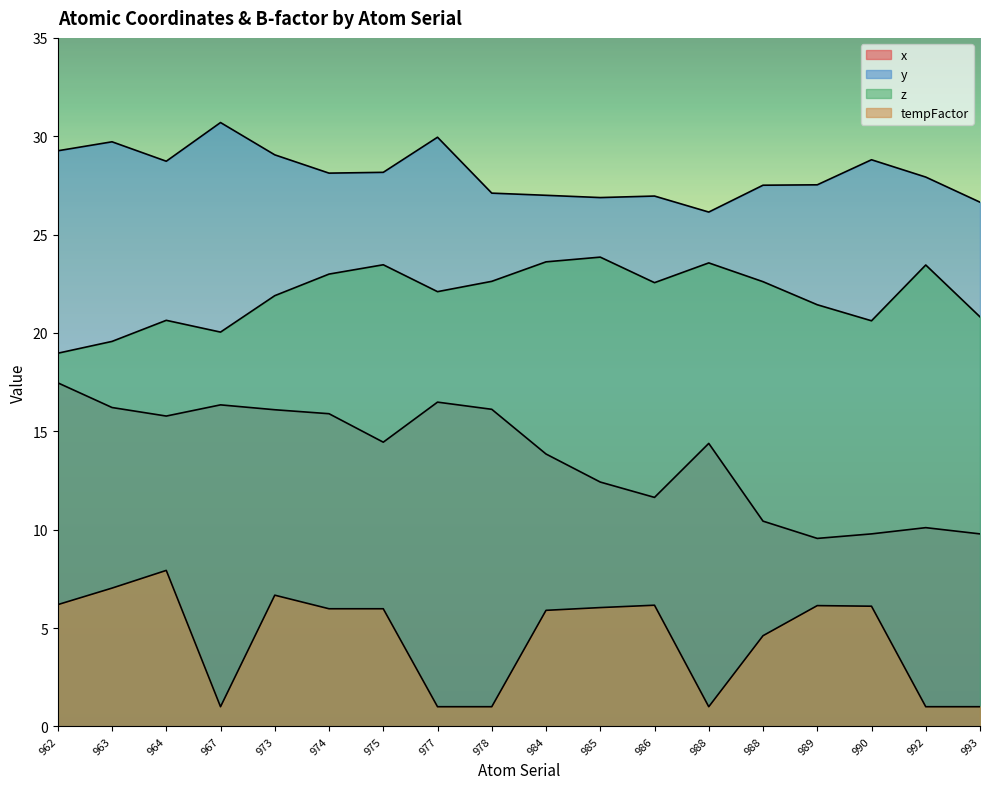

Which series has the largest total across all categories?

y